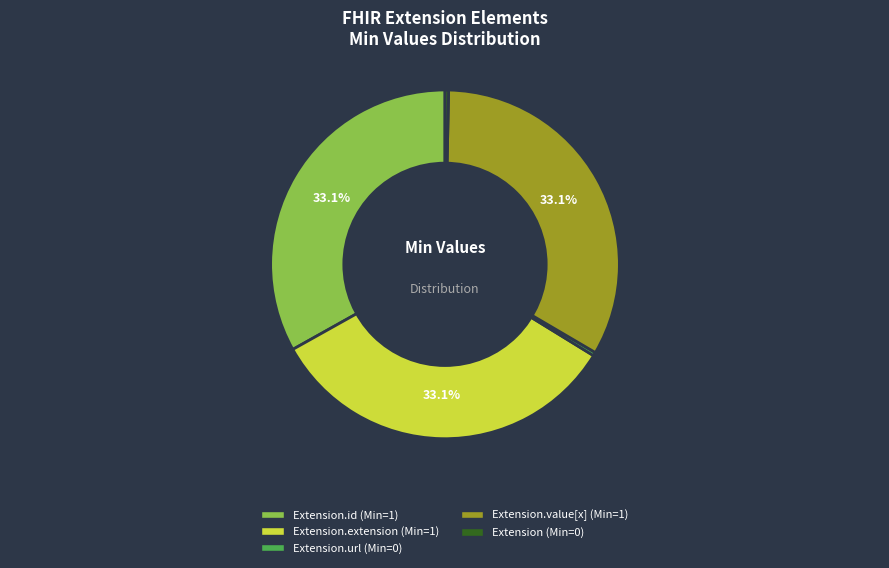

Does any single category account for the majority?

No